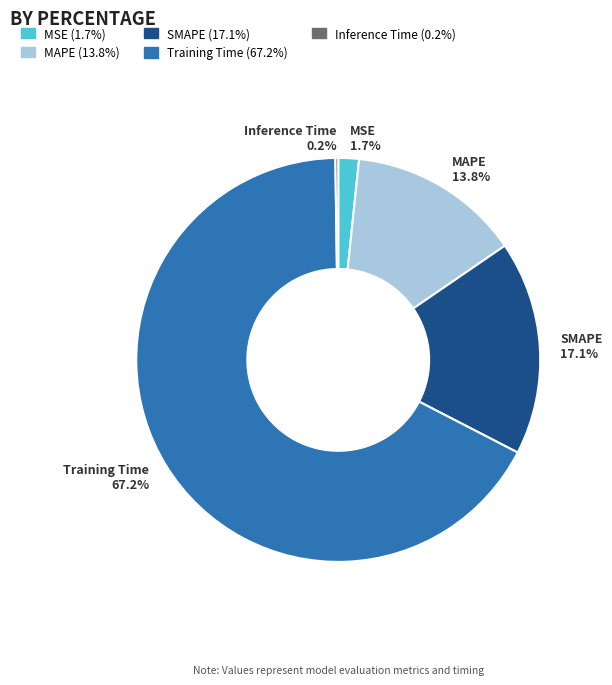

What is the majority slice?

Training Time